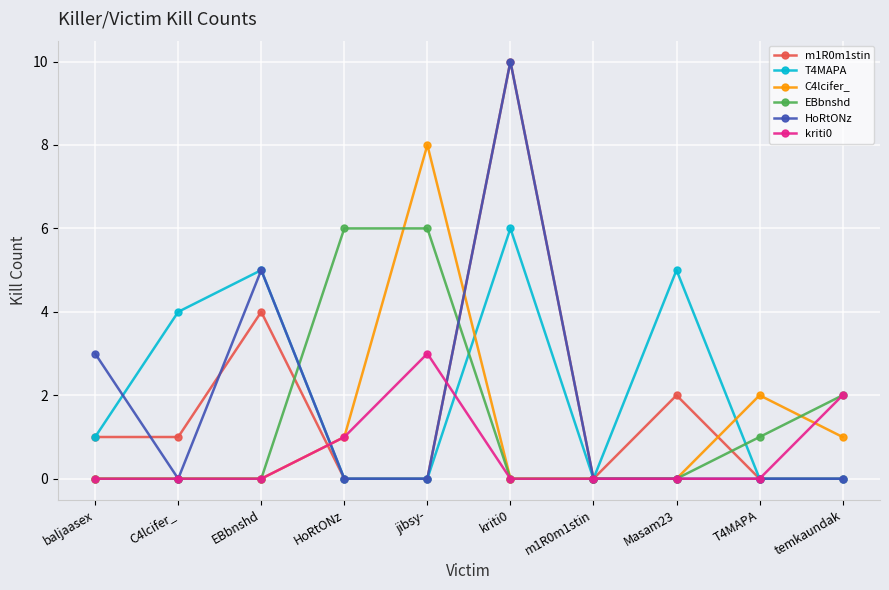

What is the total value across all series at HoRtONz?

8